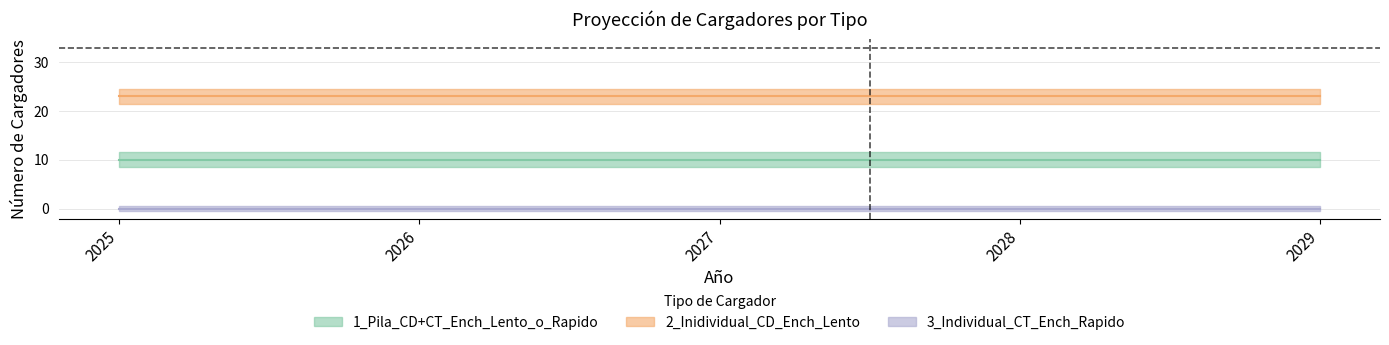

How many lines are shown in the chart?

3